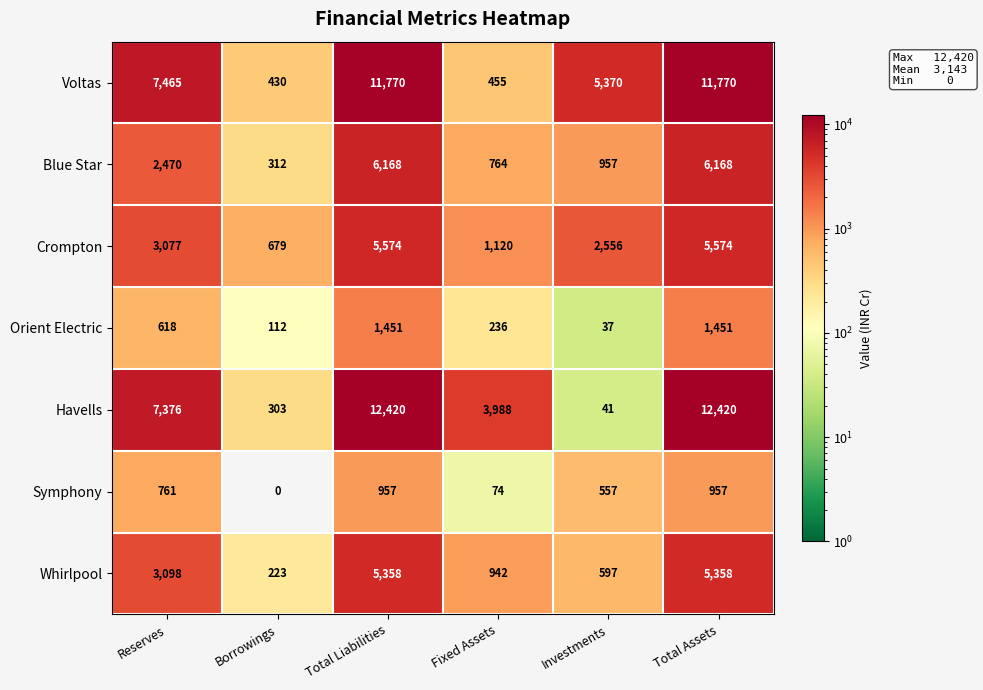

What is the sum of all Havells values?

36548